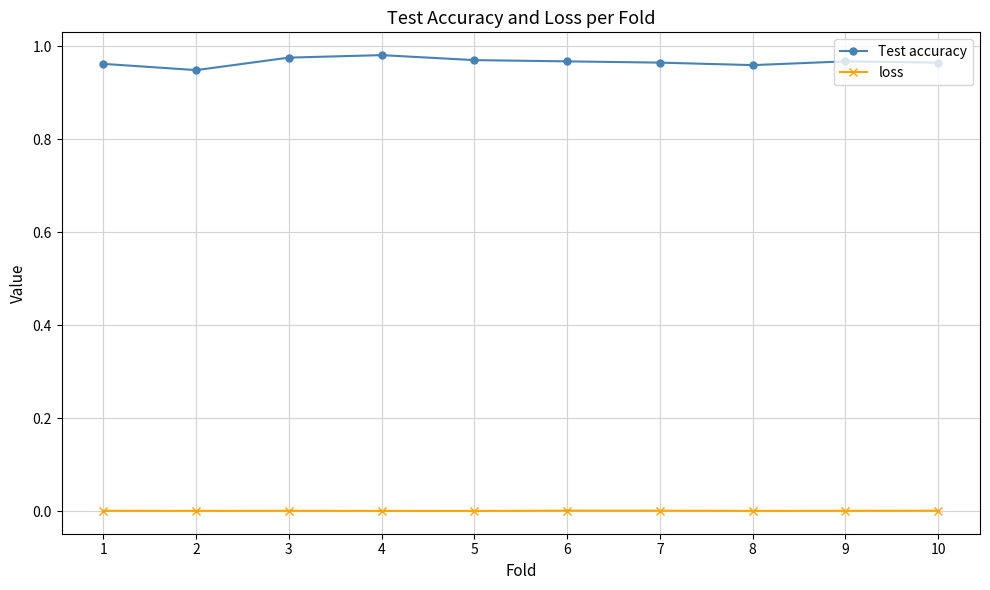

Which series has the widest spread of values?

Test accuracy